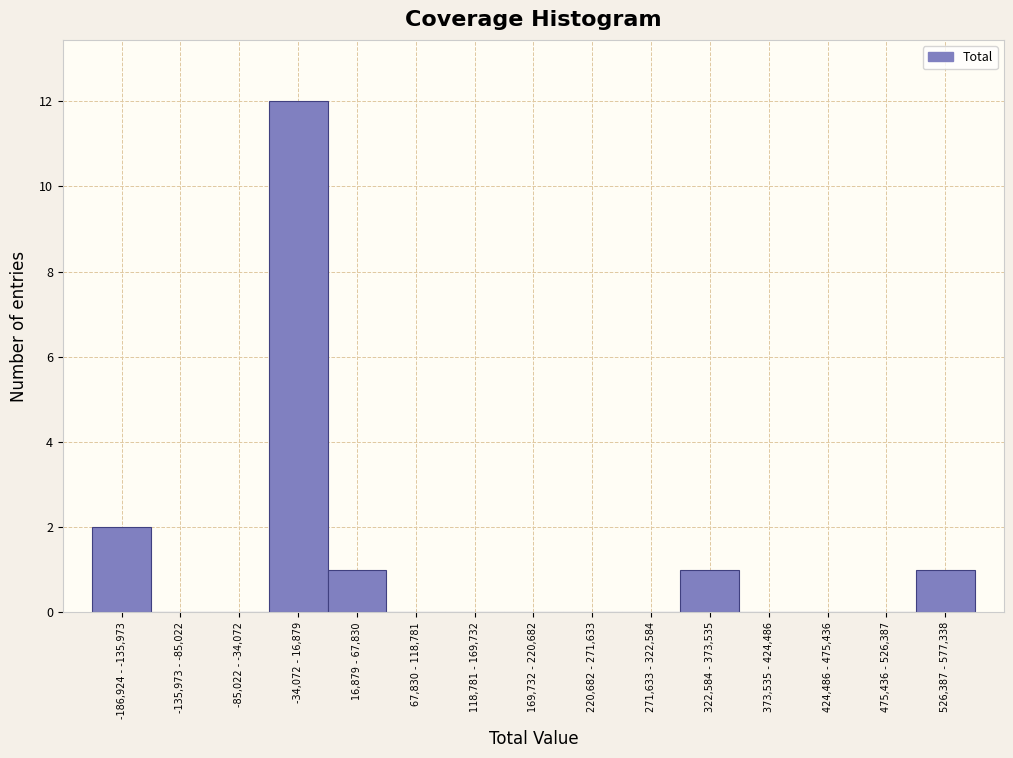

Reading left to right, transcribe all the data shown in this chart.

-186,924 - -135,973=2	-135,973 - -85,022=0	-85,022 - -34,072=0	-34,072 - 16,879=12	16,879 - 67,830=1	67,830 - 118,781=0	118,781 - 169,732=0	169,732 - 220,682=0	220,682 - 271,633=0	271,633 - 322,584=0	322,584 - 373,535=1	373,535 - 424,486=0	424,486 - 475,436=0	475,436 - 526,387=0	526,387 - 577,338=1